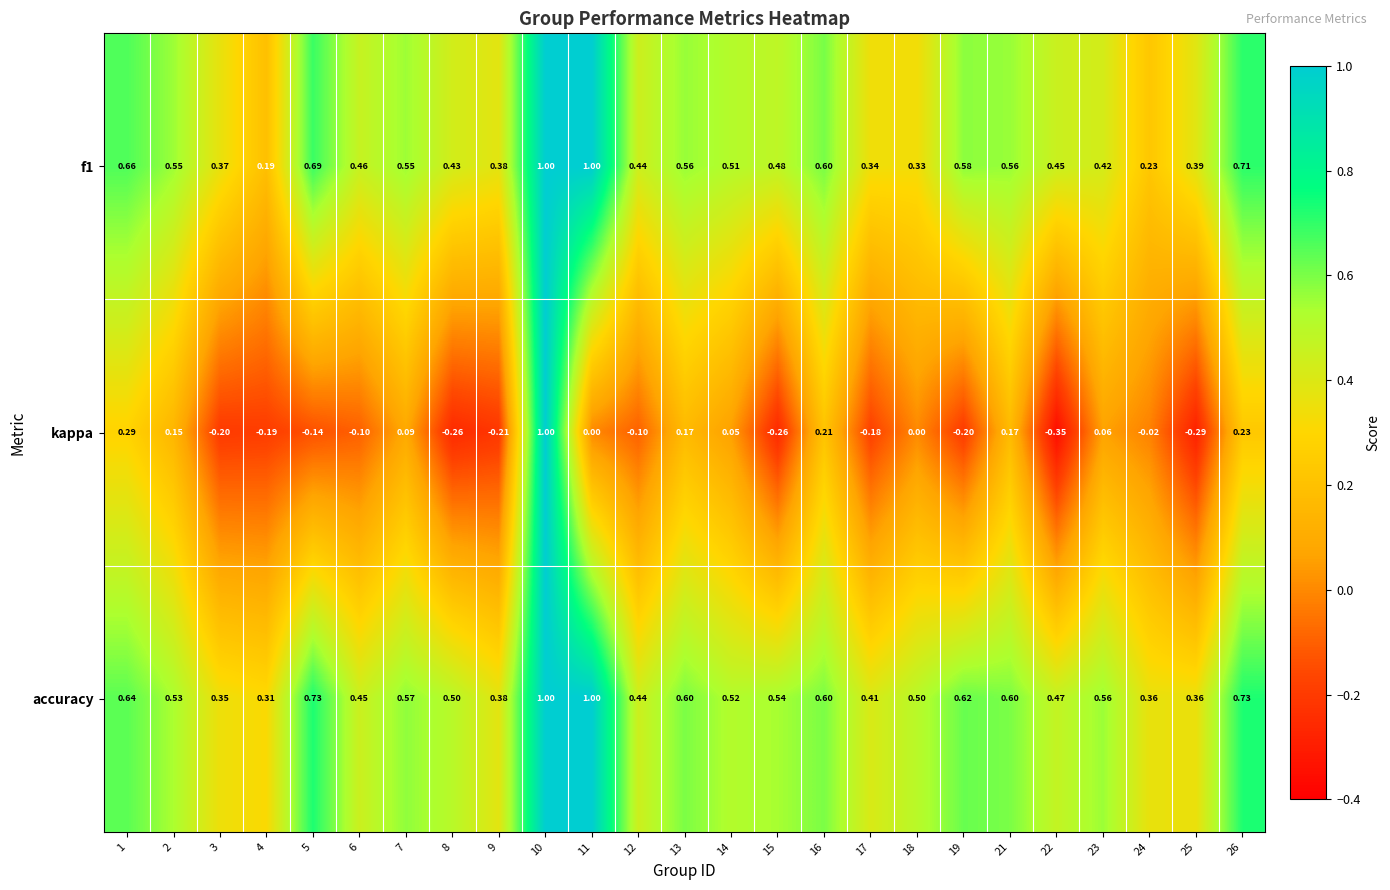

Which series has the widest spread of values?

kappa